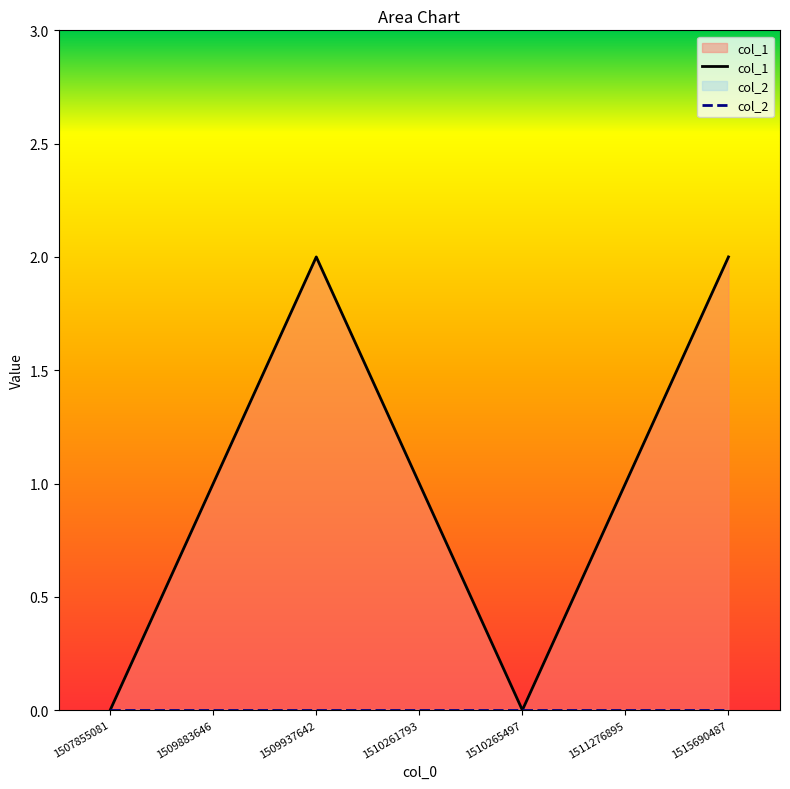

Which has a higher value, 1509937642 or 1507855081?

1509937642